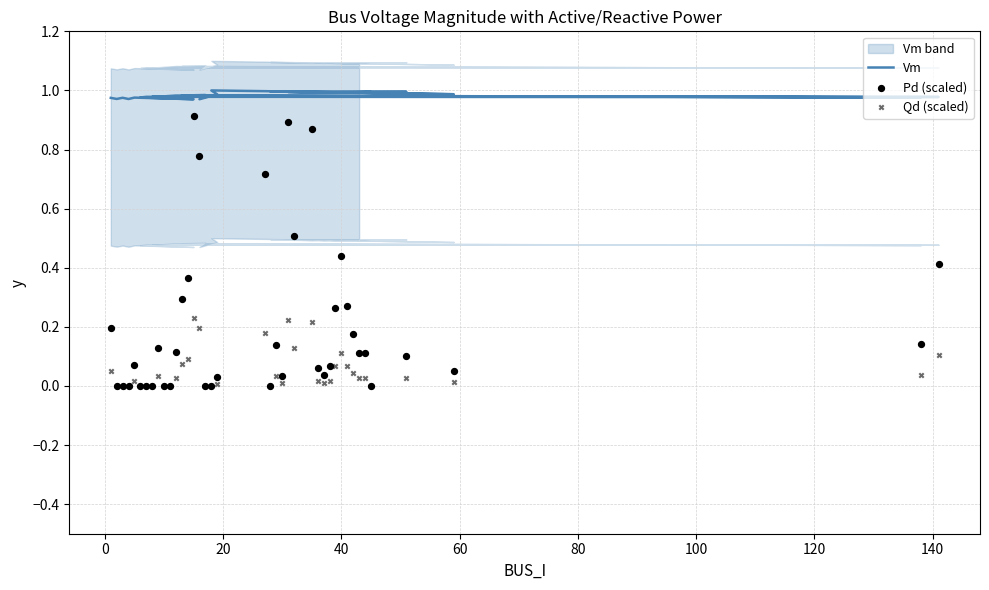

Which series reaches the maximum Y coordinate?

Vm